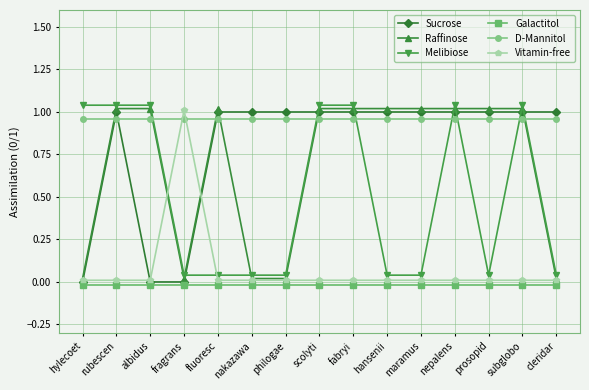

At which category does Sucrose reach its first local peak?

rubescen